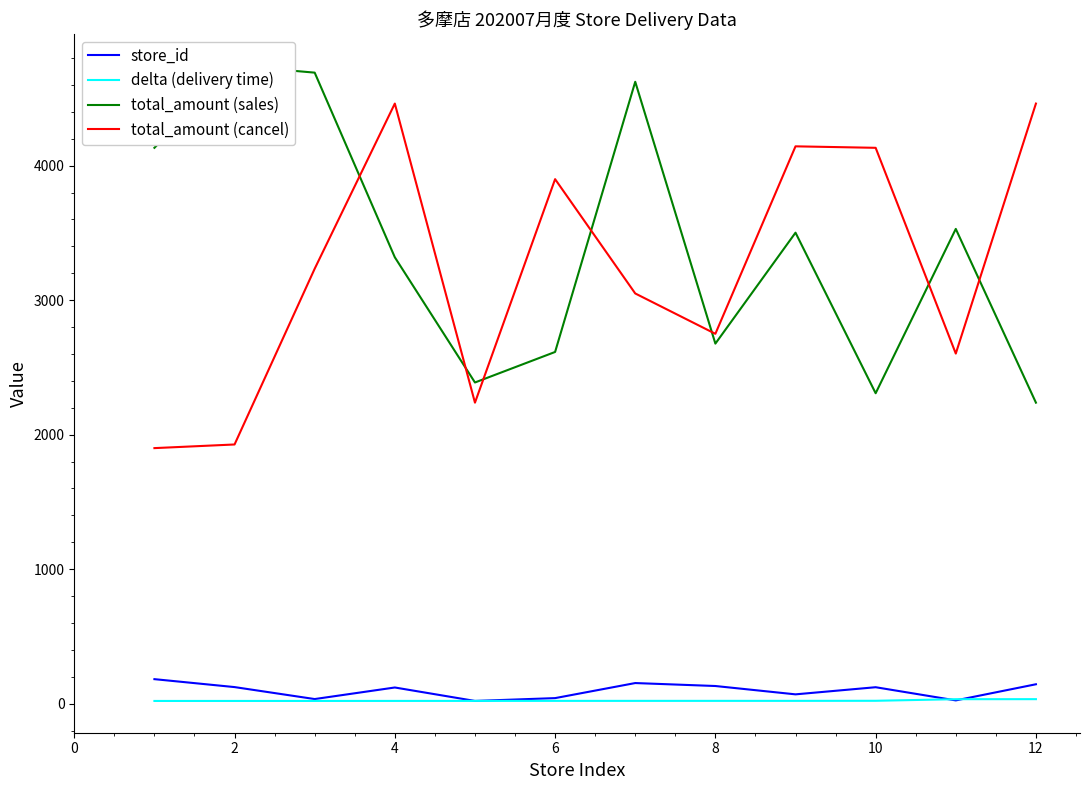

True or false: delta (delivery time) and total_amount (sales) intersect in this chart.

False